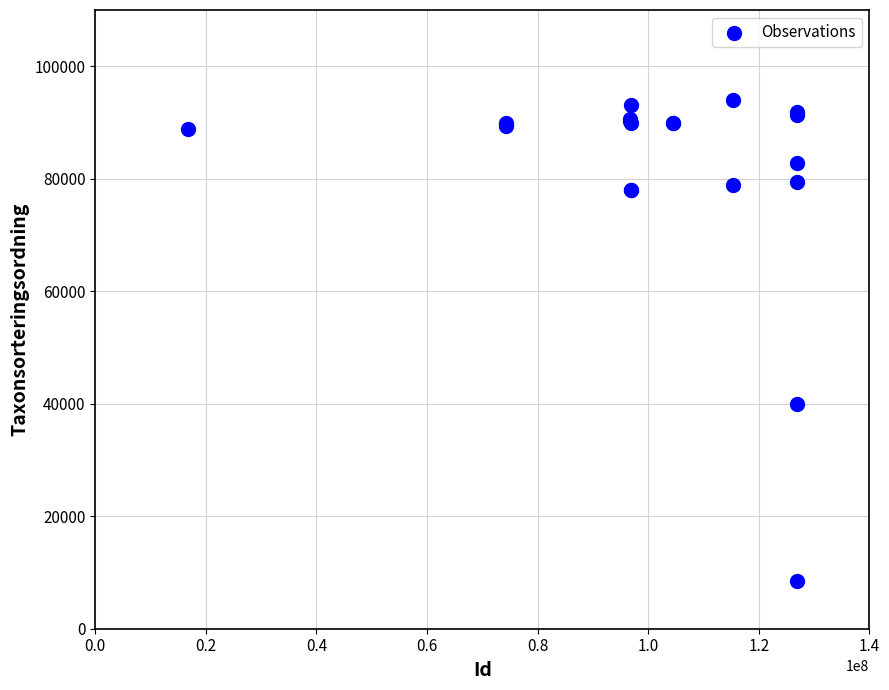

What Y value in the scatter plot is closest to 51260?

40040